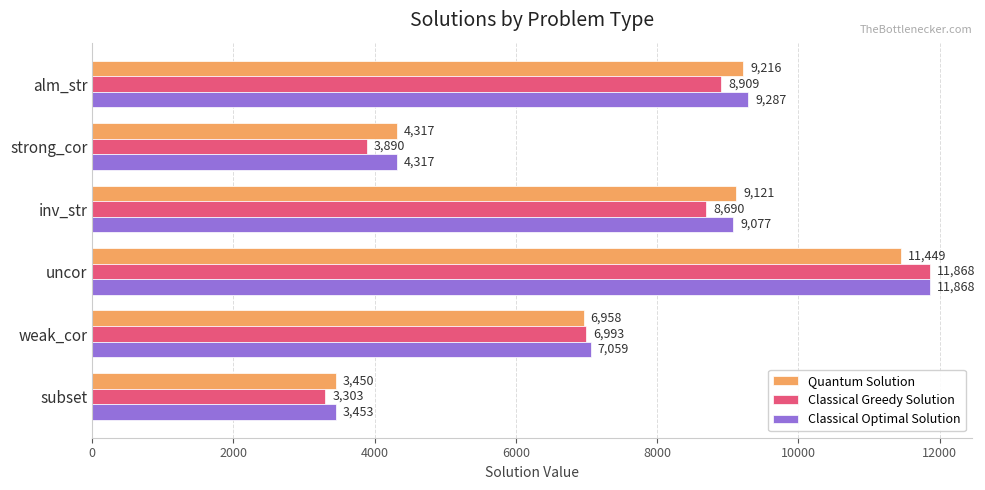

What is the spread (max minus min) of values at weak_cor?

101